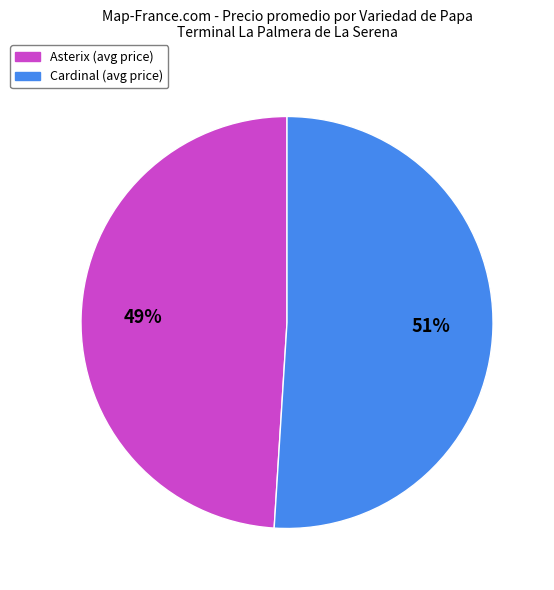

How many segments does this pie chart have?

2